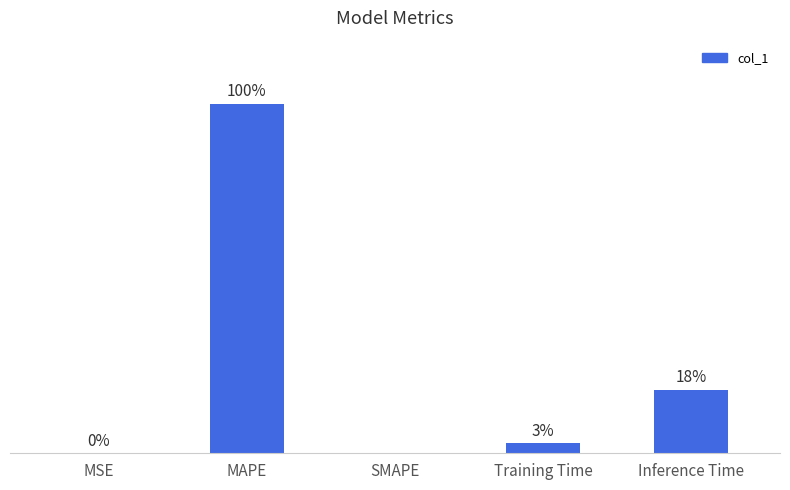

Between Training Time and Inference Time, which is larger?

Inference Time